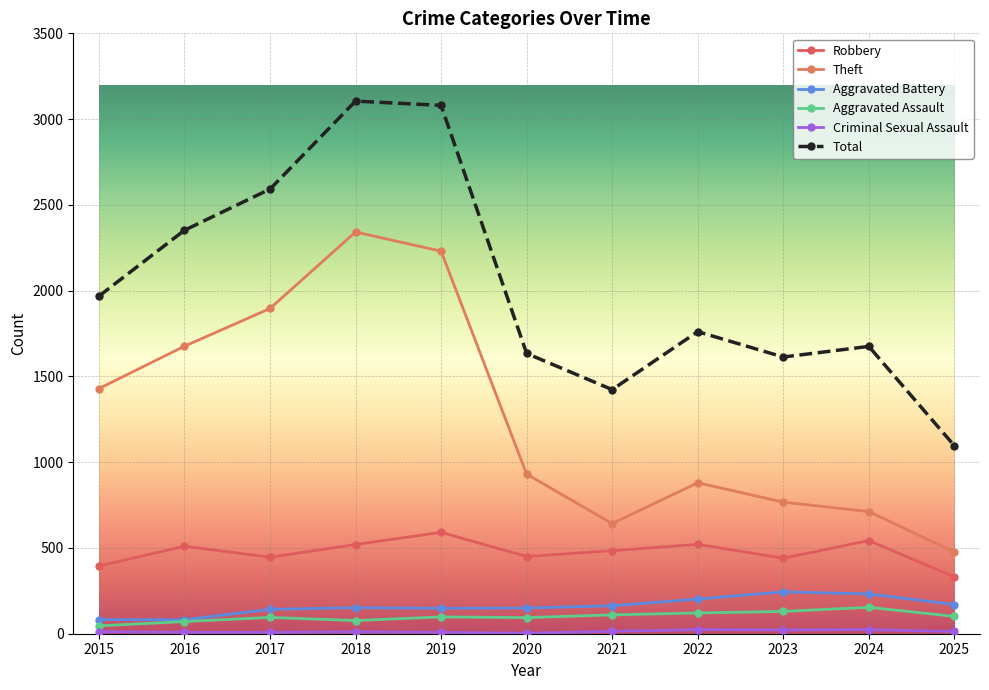

Rank the series at 2023 from lowest to highest value.

Criminal Sexual Assault, Aggravated Assault, Aggravated Battery, Robbery, Theft, Total